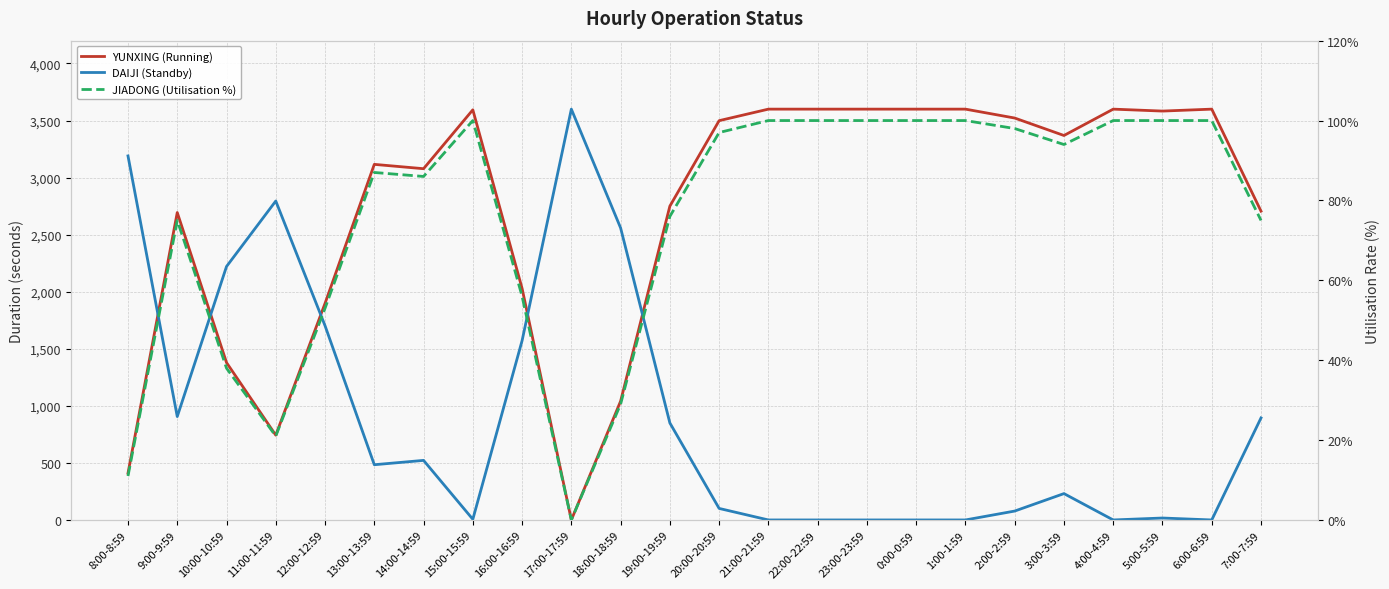

How many lines are shown in the chart?

3